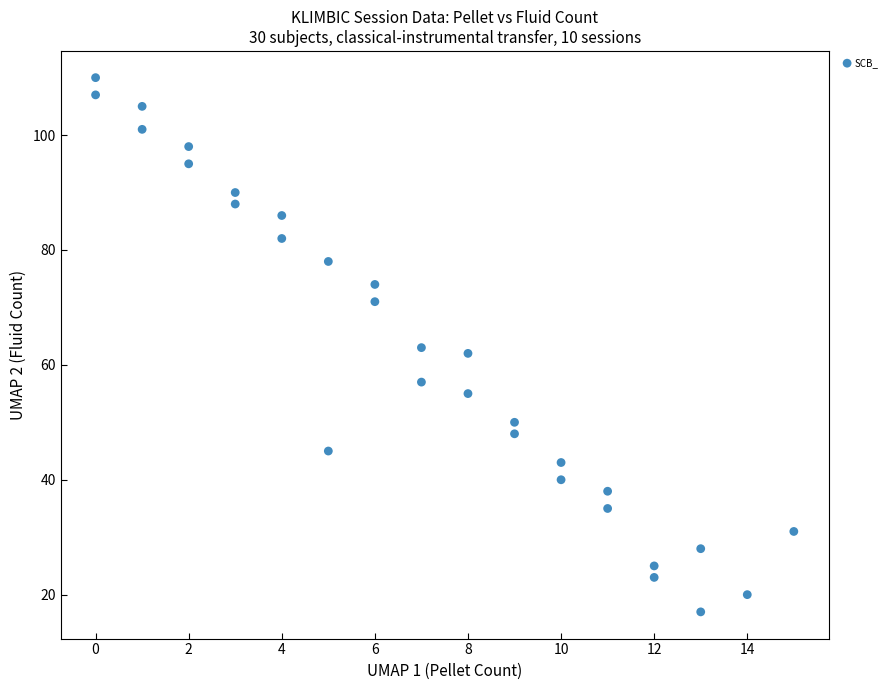

What is the range of Y values (max minus min)?

93